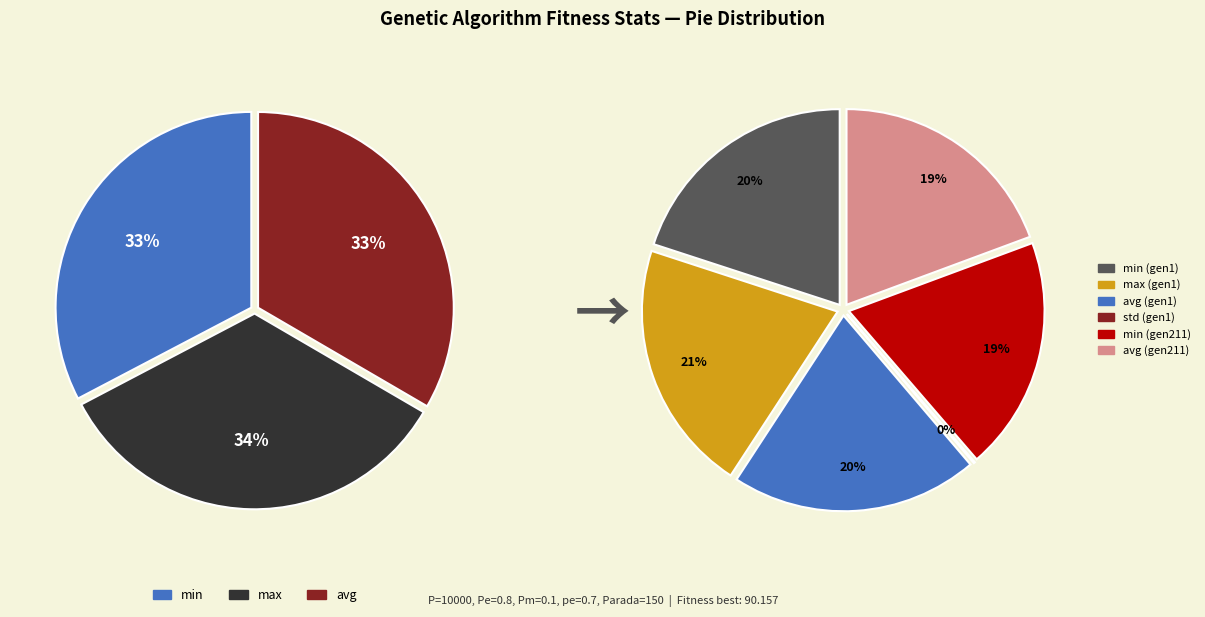

To the nearest percent, what portion does max represent?

34%